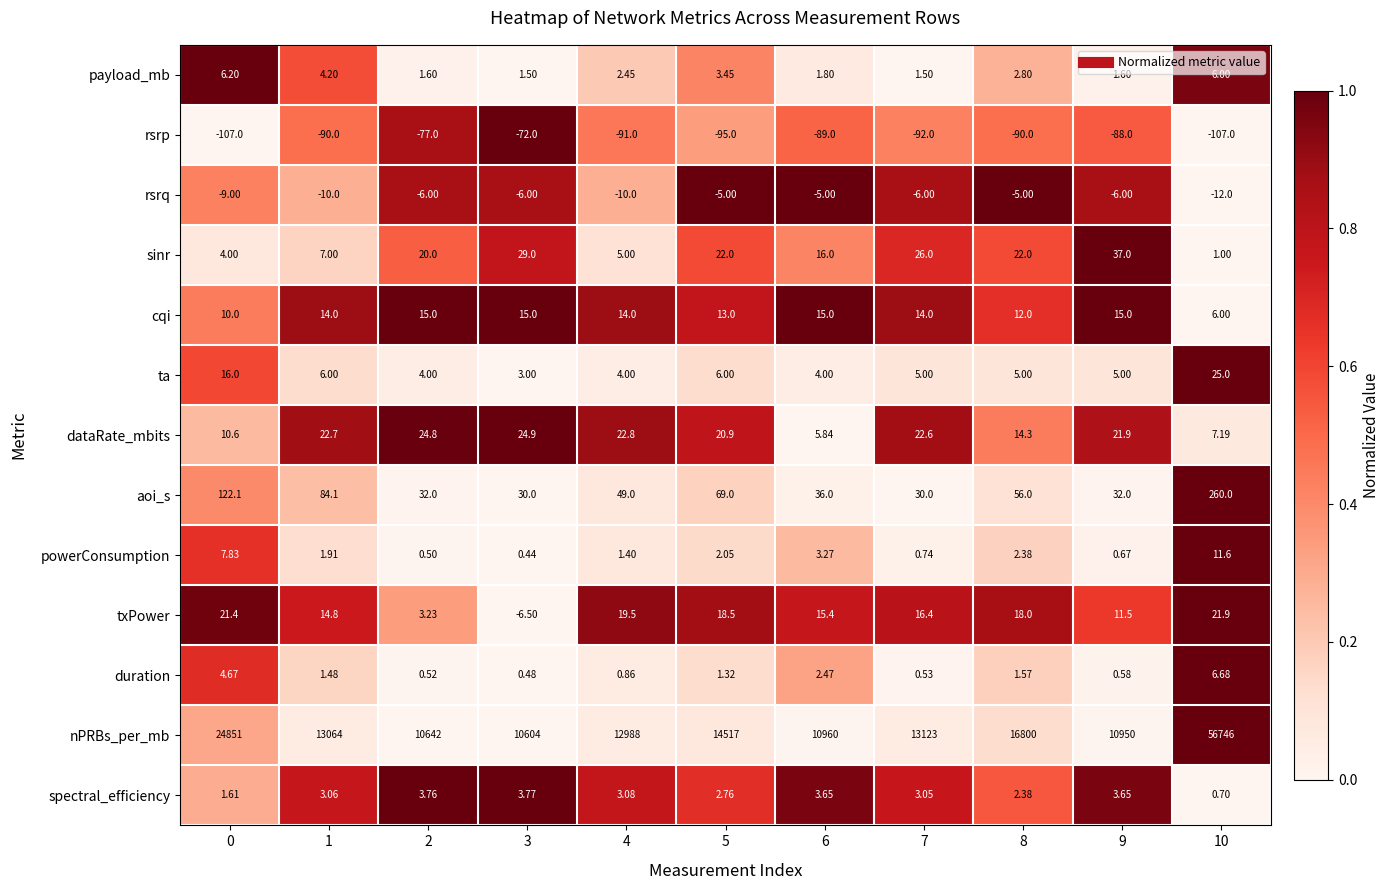

Which series has the widest spread of values?

nPRBs_per_mb